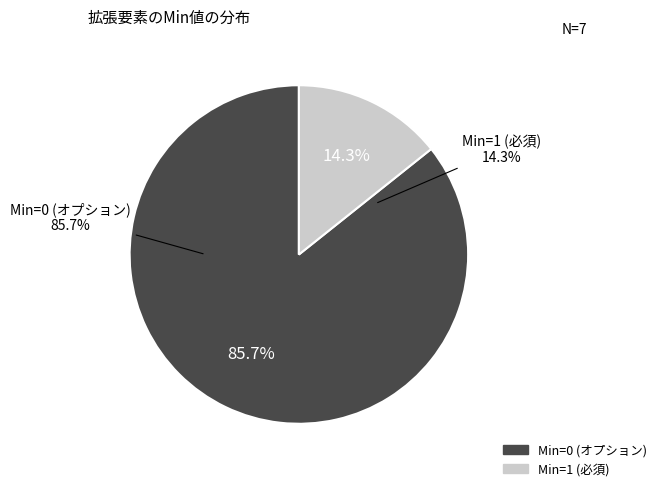

Is it true that Extension is 1% of the pie?

False